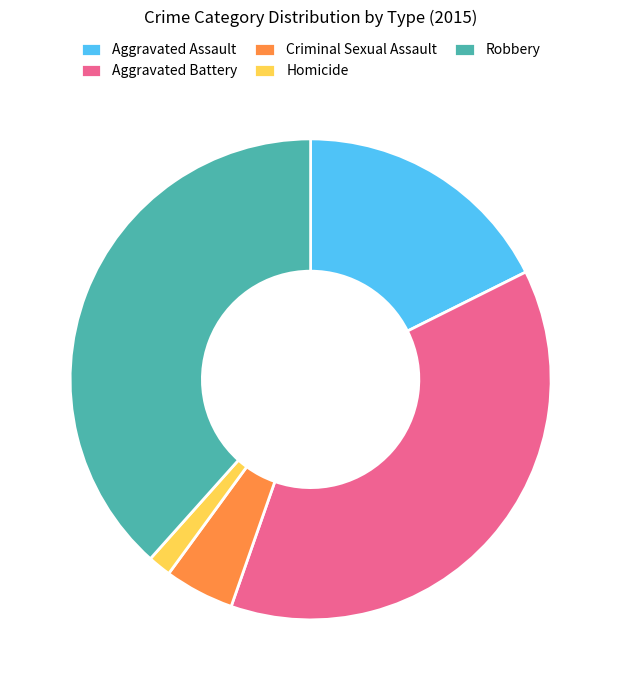

Combined, do Aggravated Assault and Criminal Sexual Assault account for over 50%?

No